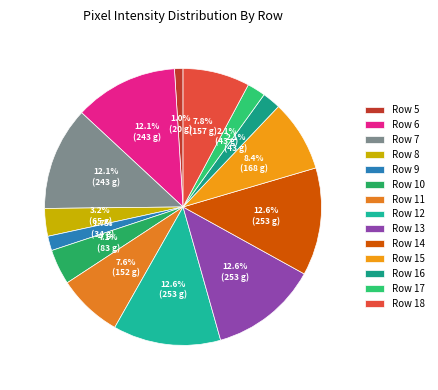

To the nearest percent, what is the difference between the Row 15 and Row 14 slice percentages?

4%